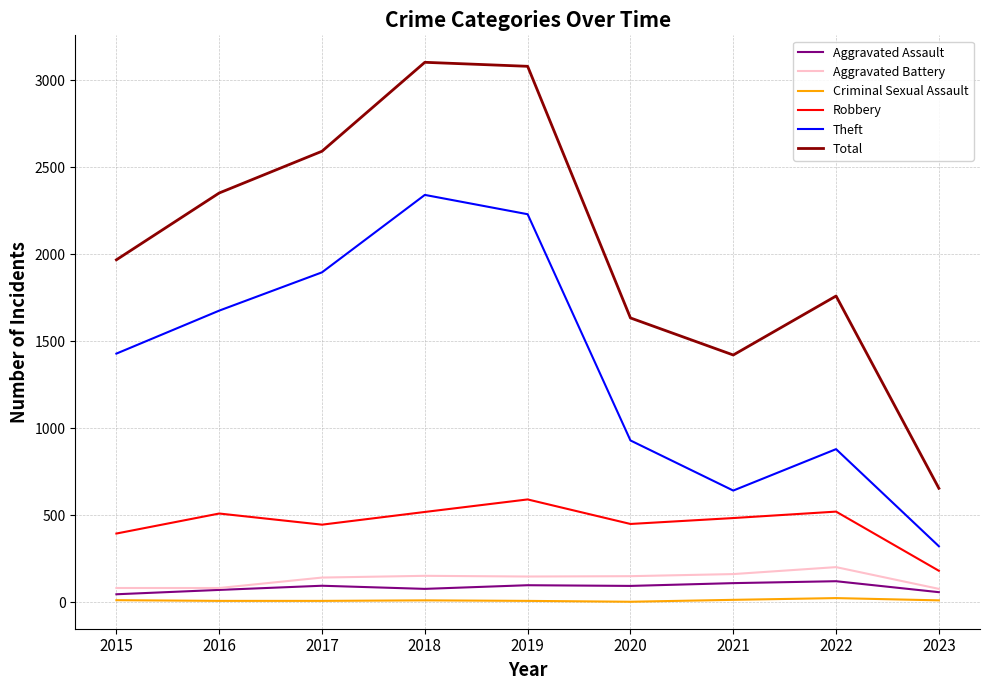

At which label is Robbery closest to 386?

2015